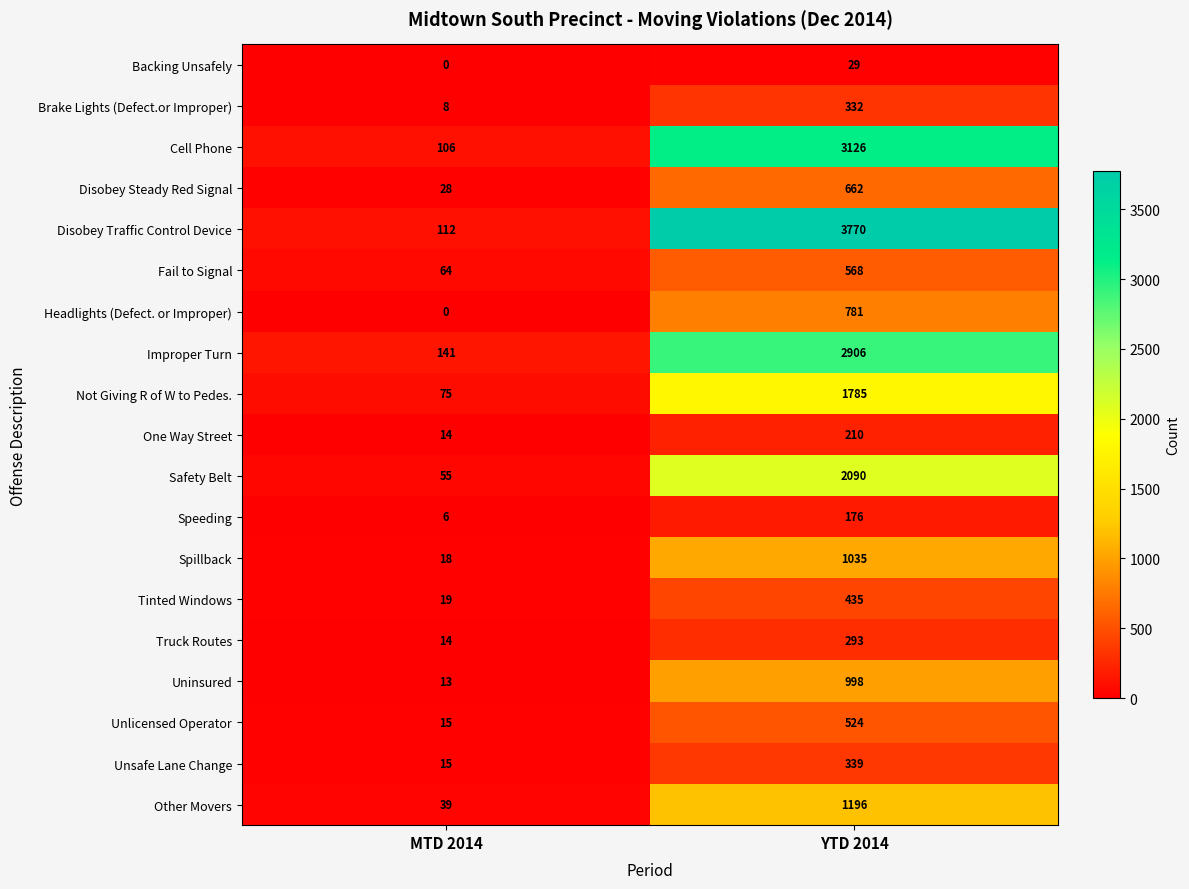

Which series has the widest spread of values?

Disobey Traffic Control Device